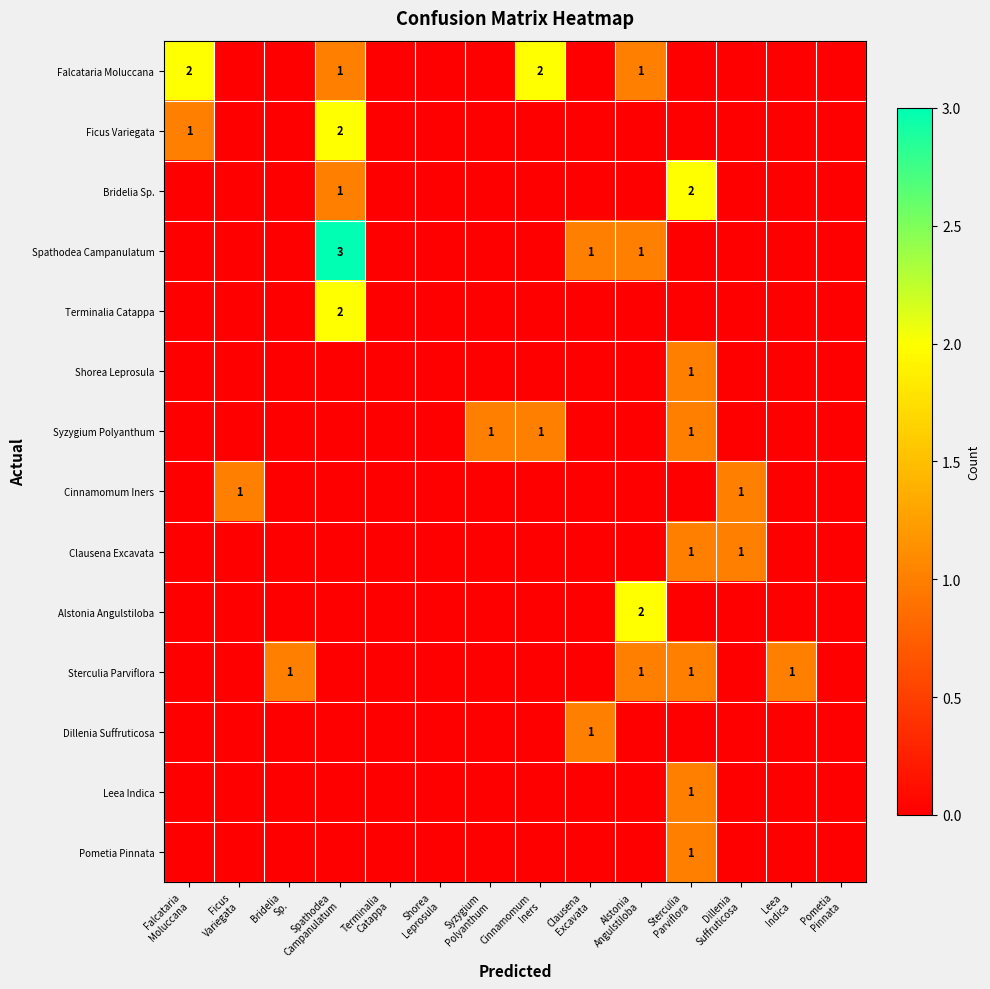

How many Leea Indica values are between 0 and 1?

14